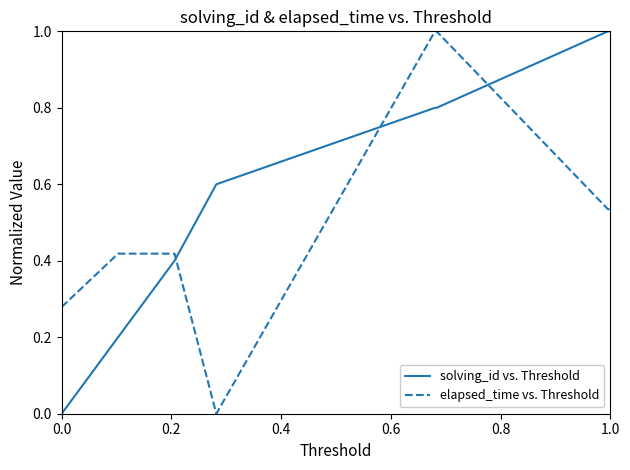

What is the difference between the second highest and minimum values in the solving_id vs. Threshold series?

1.0